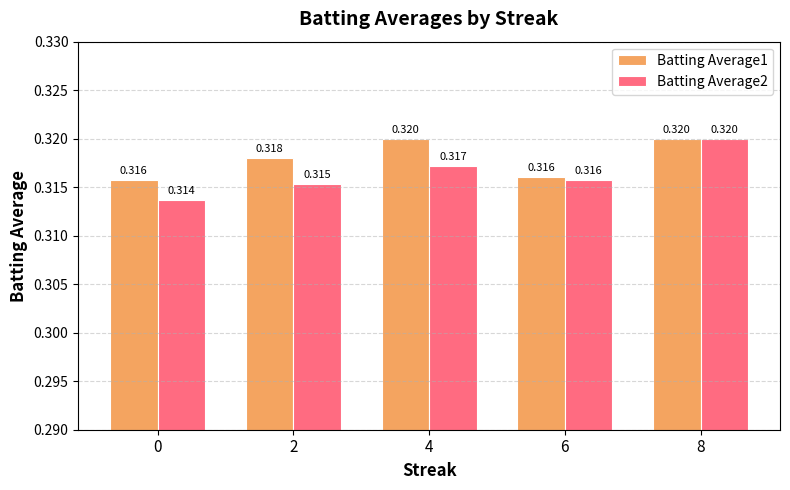

Rank the series by their average value, from highest to lowest.

Batting Average1, Batting Average2